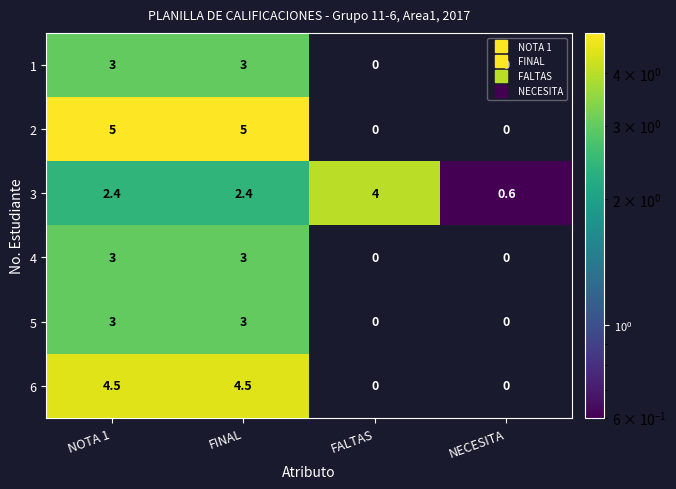

The 4 series shows 0.0 at NECESITA. True or false?

True